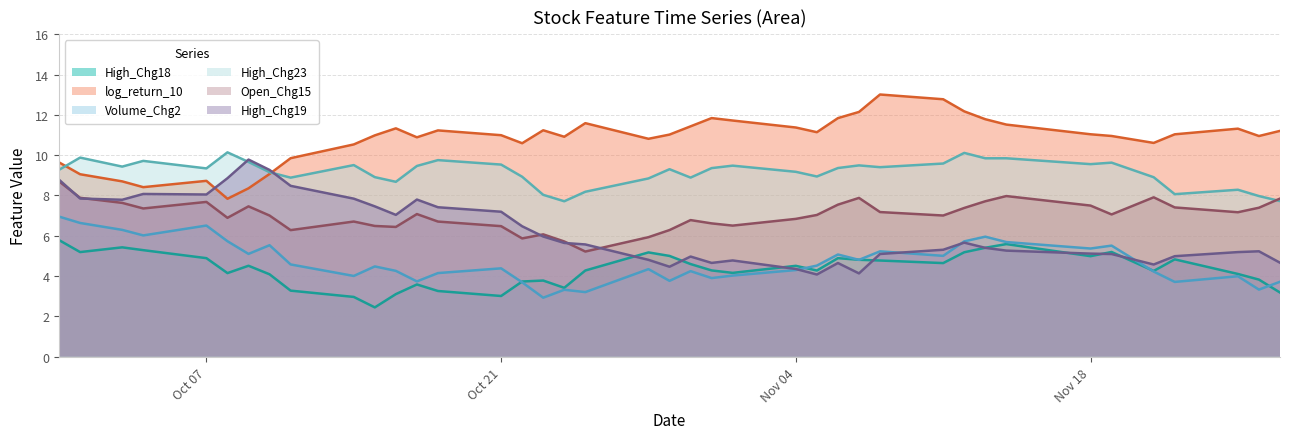

After their last crossing, which series has the higher values: High_Chg18 or High_Chg19?

High_Chg19